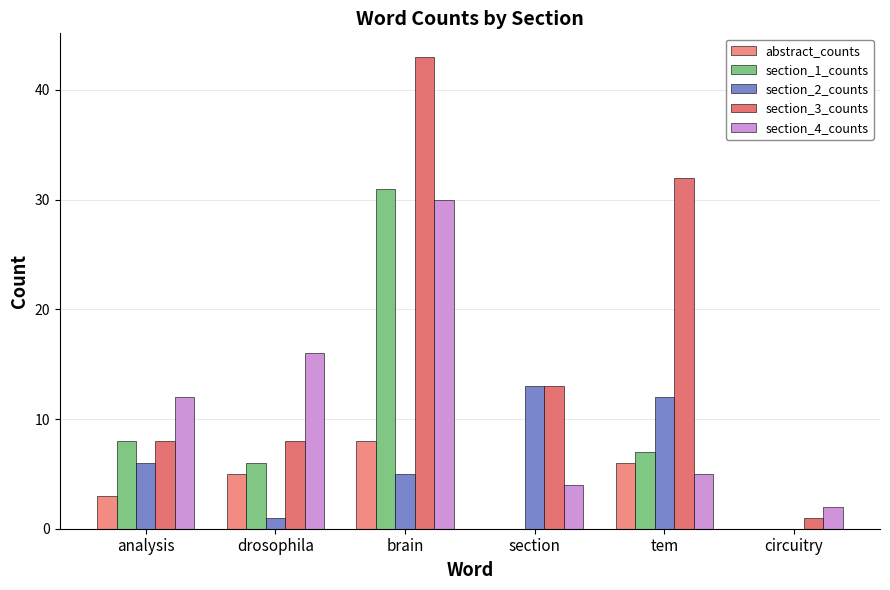

What is the average value of the section_1_counts series?

9